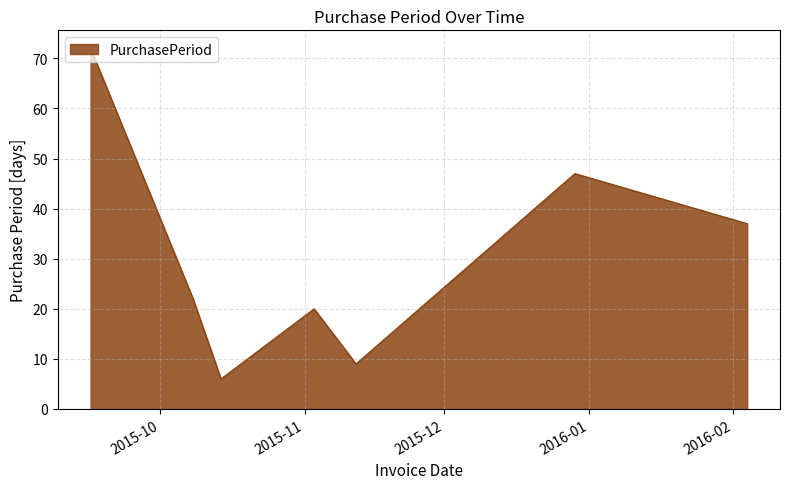

What is the greatest value displayed?

72